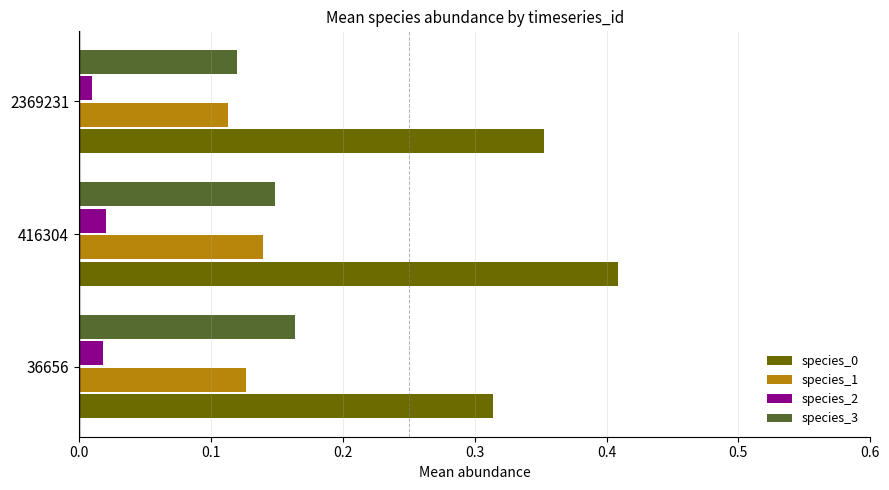

True or false: species_0 has a value of 0.3 at 416304.

False